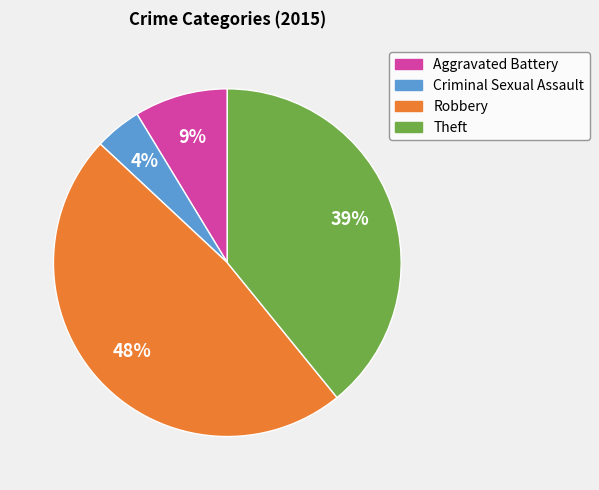

To the nearest percent, what is the combined percentage of Criminal Sexual Assault and Aggravated Battery?

13%